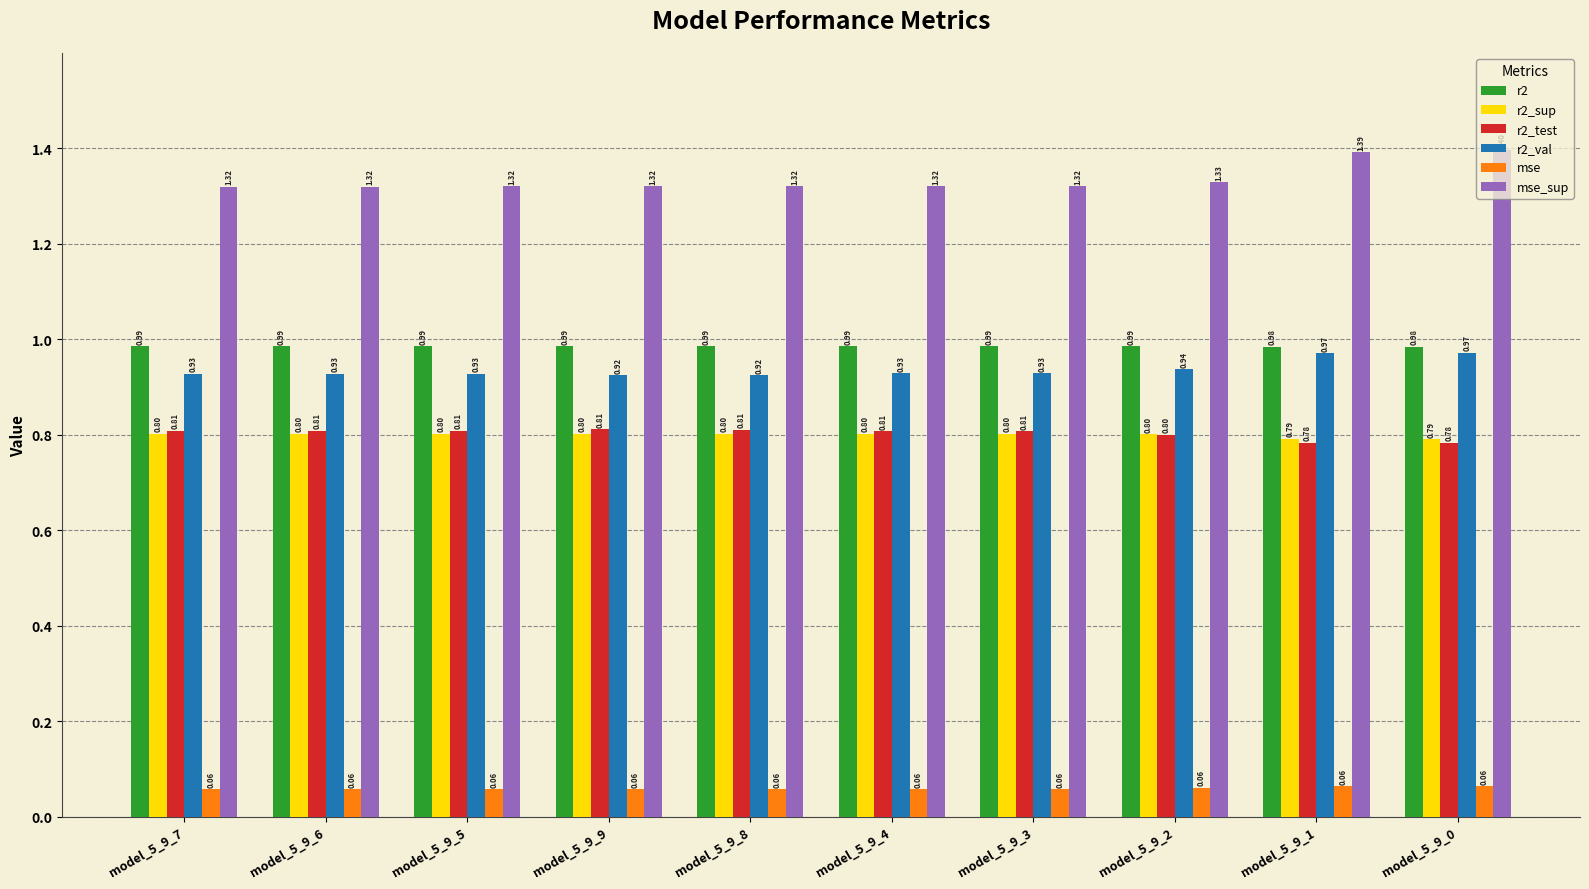

Rank the series at model_5_9_4 from lowest to highest value.

mse, r2_sup, r2_test, r2_val, r2, mse_sup